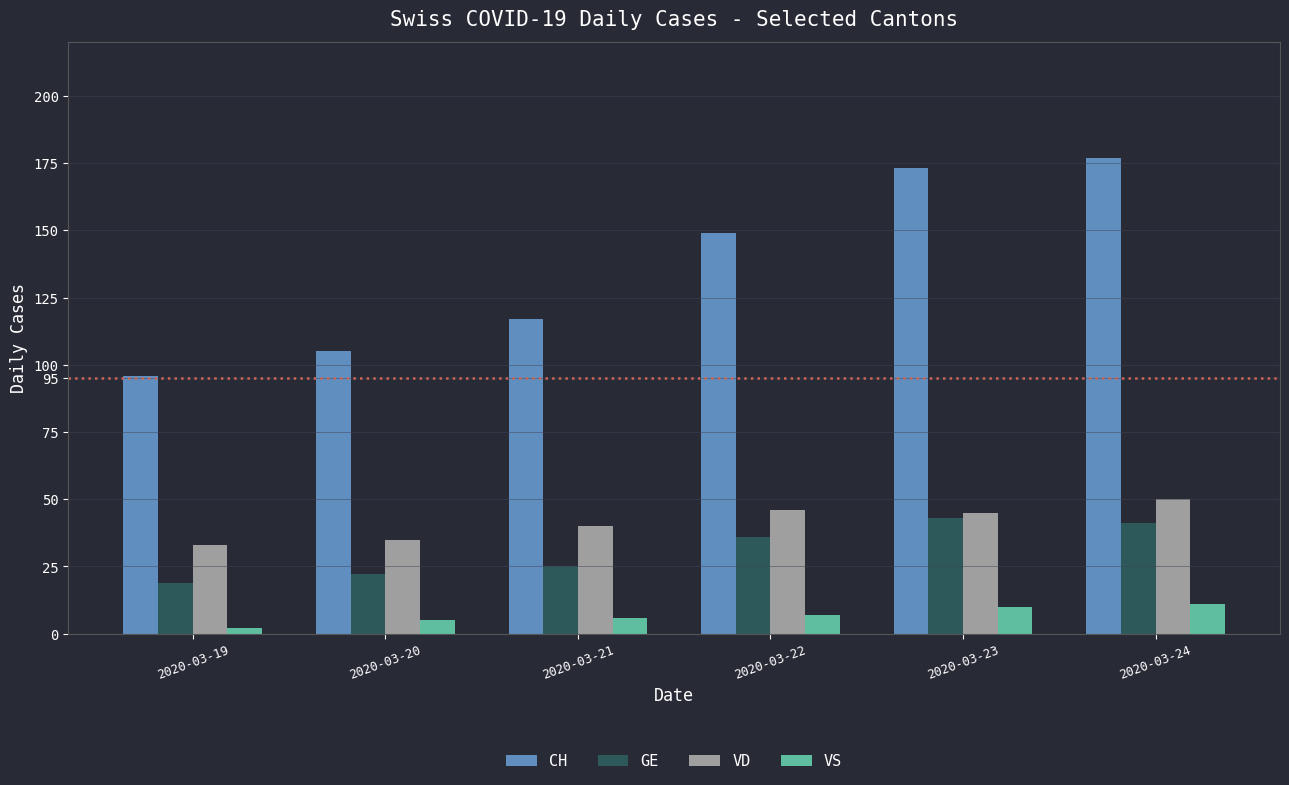

How many bars are there in each group?

4